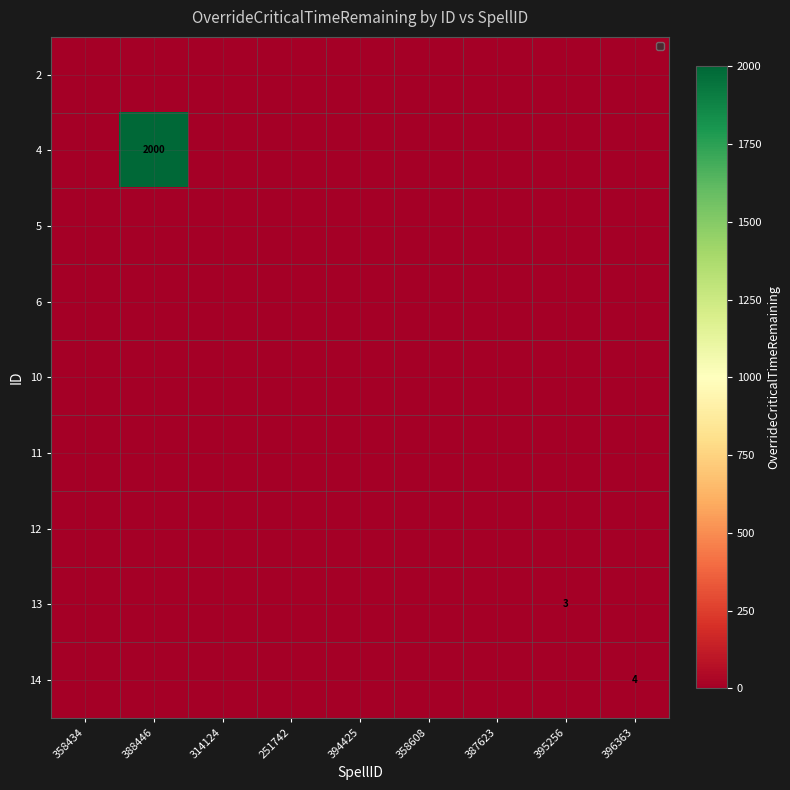

True or false: 13 has a value of 1 at 251742.

False